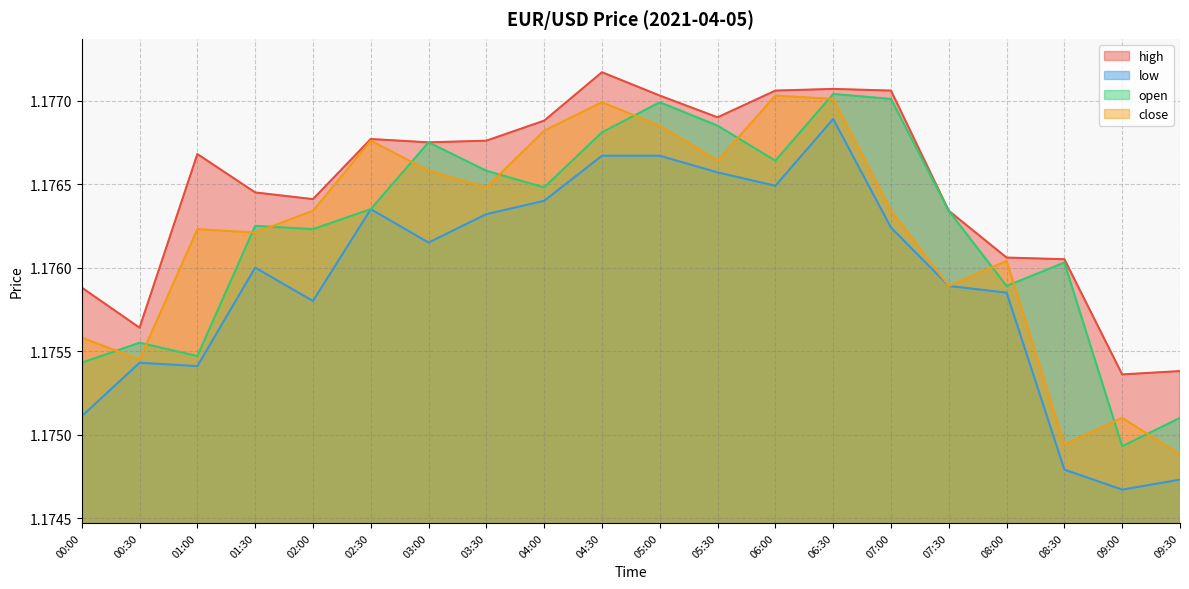

What is the smallest value displayed?

1.2